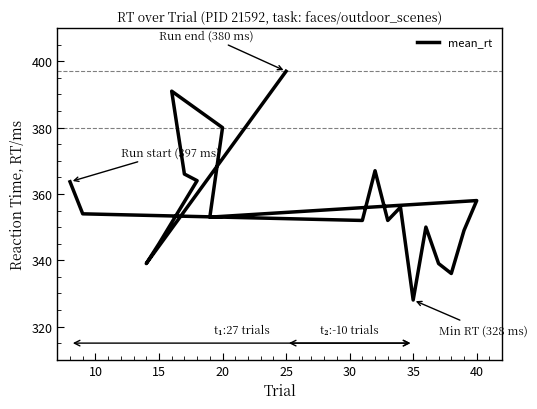

What is the greatest value displayed?

397.0